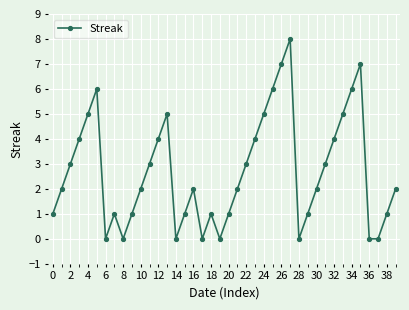

What is the greatest value displayed?

8